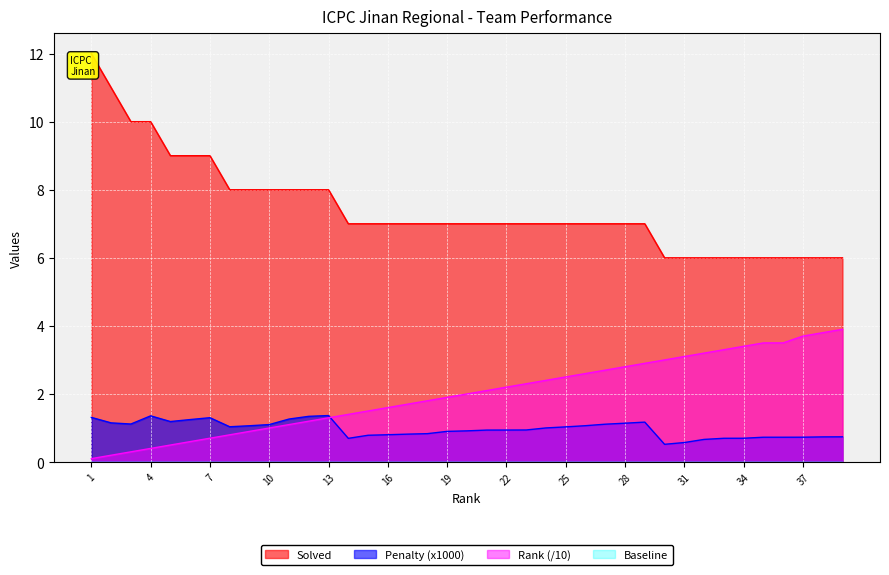

True or false: Rank has a value of 1.5 at 15.

True